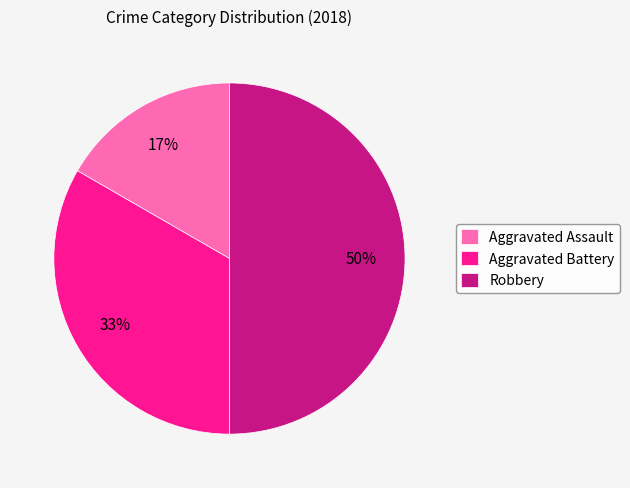

The Aggravated Battery slice represents 45% of the pie. True or false?

False